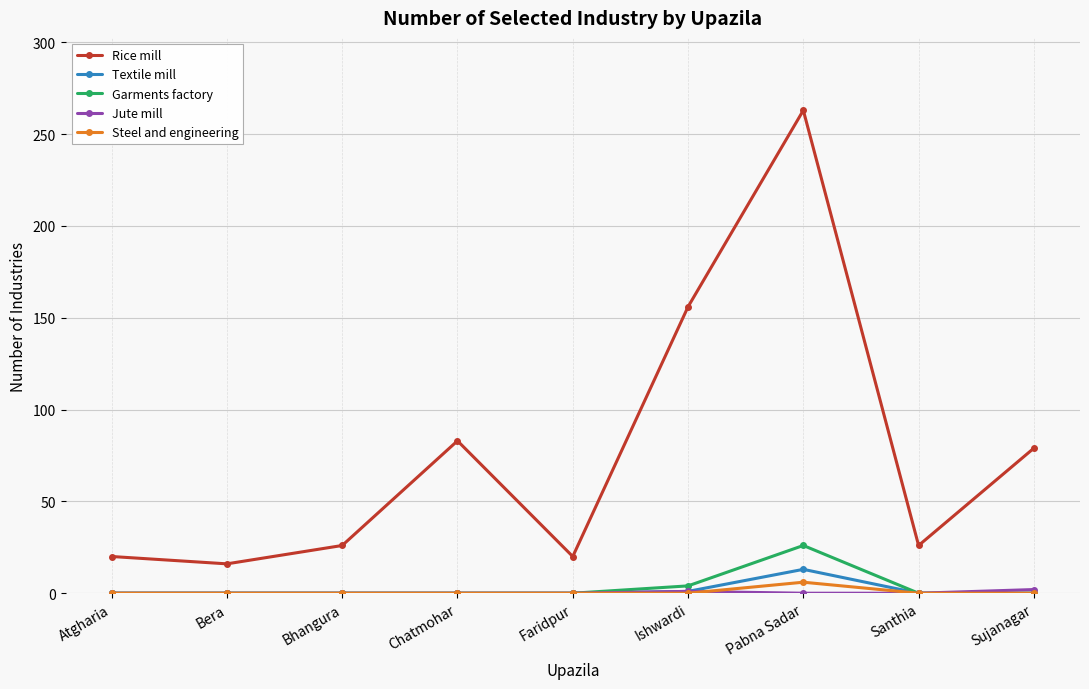

True or false: Rice mill and Steel and engineering cross at least once.

False